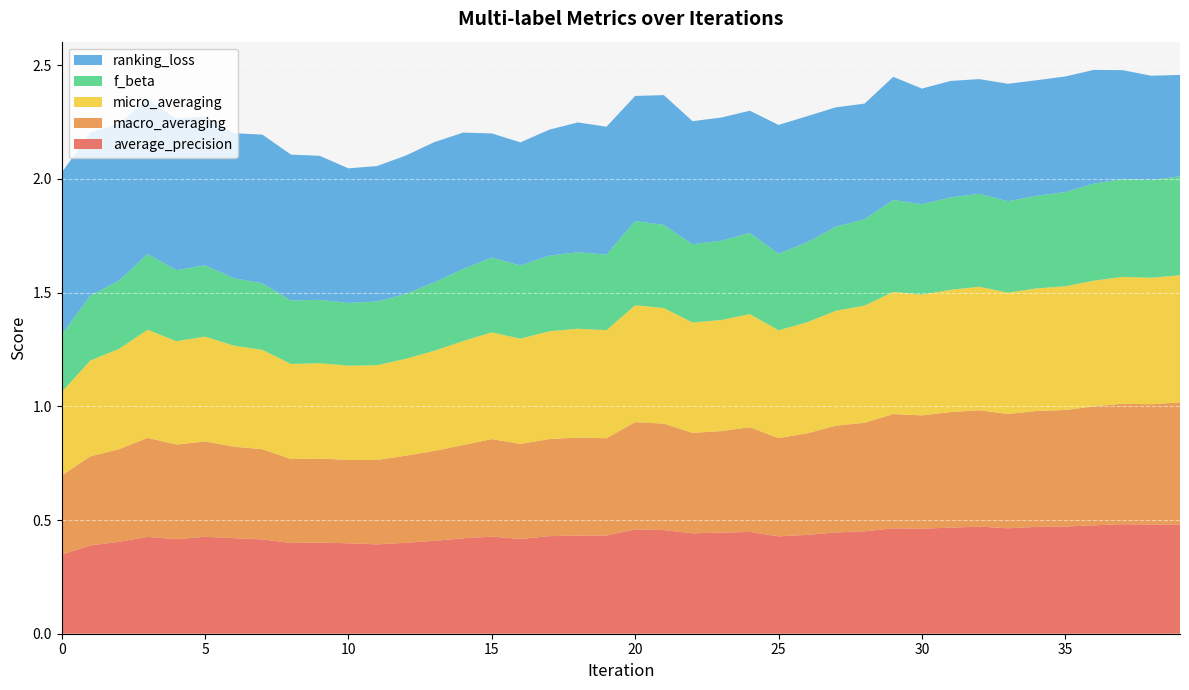

Reading left to right, extract all data points from this chart.

average_precision: 0=0.3	1=0.4	2=0.4	3=0.4	4=0.4	5=0.4	6=0.4	7=0.4	8=0.4	9=0.4	10=0.4	11=0.4	12=0.4	13=0.4	14=0.4	15=0.4	16=0.4	17=0.4	18=0.4	19=0.4	20=0.5	21=0.5	22=0.4	23=0.4	24=0.4	25=0.4	26=0.4	27=0.4	28=0.5	29=0.5	30=0.5	31=0.5	32=0.5	33=0.5	34=0.5	35=0.5	36=0.5	37=0.5	38=0.5	39=0.5
macro_averaging: 0=0.3	1=0.4	2=0.4	3=0.4	4=0.4	5=0.4	6=0.4	7=0.4	8=0.4	9=0.4	10=0.4	11=0.4	12=0.4	13=0.4	14=0.4	15=0.4	16=0.4	17=0.4	18=0.4	19=0.4	20=0.5	21=0.5	22=0.4	23=0.4	24=0.5	25=0.4	26=0.4	27=0.5	28=0.5	29=0.5	30=0.5	31=0.5	32=0.5	33=0.5	34=0.5	35=0.5	36=0.5	37=0.5	38=0.5	39=0.5
micro_averaging: 0=0.4	1=0.4	2=0.4	3=0.5	4=0.5	5=0.5	6=0.4	7=0.4	8=0.4	9=0.4	10=0.4	11=0.4	12=0.4	13=0.4	14=0.5	15=0.5	16=0.5	17=0.5	18=0.5	19=0.5	20=0.5	21=0.5	22=0.5	23=0.5	24=0.5	25=0.5	26=0.5	27=0.5	28=0.5	29=0.5	30=0.5	31=0.5	32=0.5	33=0.5	34=0.5	35=0.5	36=0.6	37=0.6	38=0.6	39=0.6
f_beta: 0=0.3	1=0.3	2=0.3	3=0.3	4=0.3	5=0.3	6=0.3	7=0.3	8=0.3	9=0.3	10=0.3	11=0.3	12=0.3	13=0.3	14=0.3	15=0.3	16=0.3	17=0.3	18=0.3	19=0.3	20=0.4	21=0.4	22=0.3	23=0.3	24=0.4	25=0.3	26=0.4	27=0.4	28=0.4	29=0.4	30=0.4	31=0.4	32=0.4	33=0.4	34=0.4	35=0.4	36=0.4	37=0.4	38=0.4	39=0.4
ranking_loss: 0=0.7	1=0.7	2=0.7	3=0.7	4=0.7	5=0.7	6=0.6	7=0.7	8=0.6	9=0.6	10=0.6	11=0.6	12=0.6	13=0.6	14=0.6	15=0.5	16=0.5	17=0.6	18=0.6	19=0.6	20=0.6	21=0.6	22=0.5	23=0.5	24=0.5	25=0.6	26=0.6	27=0.5	28=0.5	29=0.5	30=0.5	31=0.5	32=0.5	33=0.5	34=0.5	35=0.5	36=0.5	37=0.5	38=0.5	39=0.4